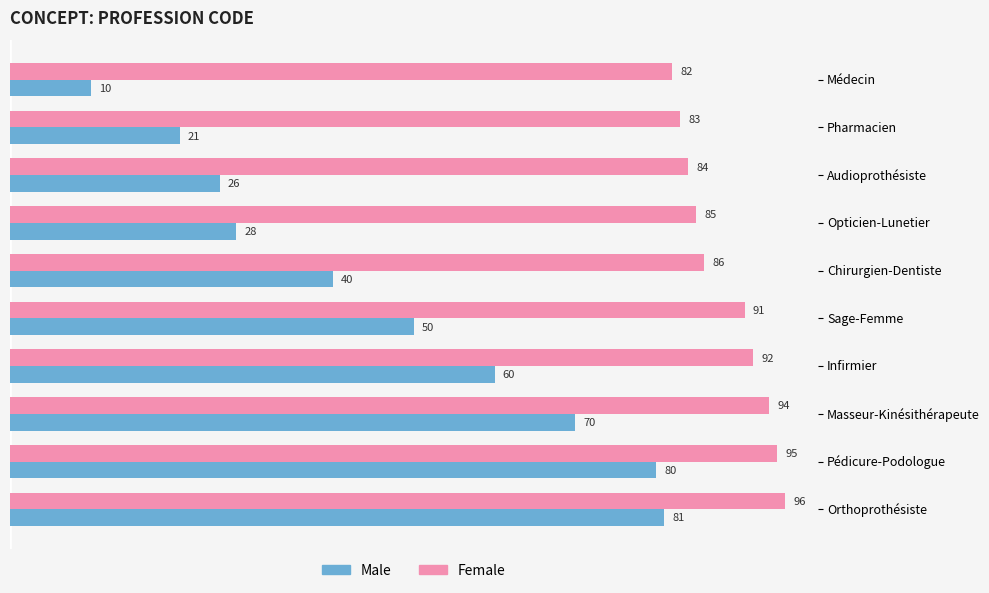

What are all the series names shown in the legend?

Male, Female